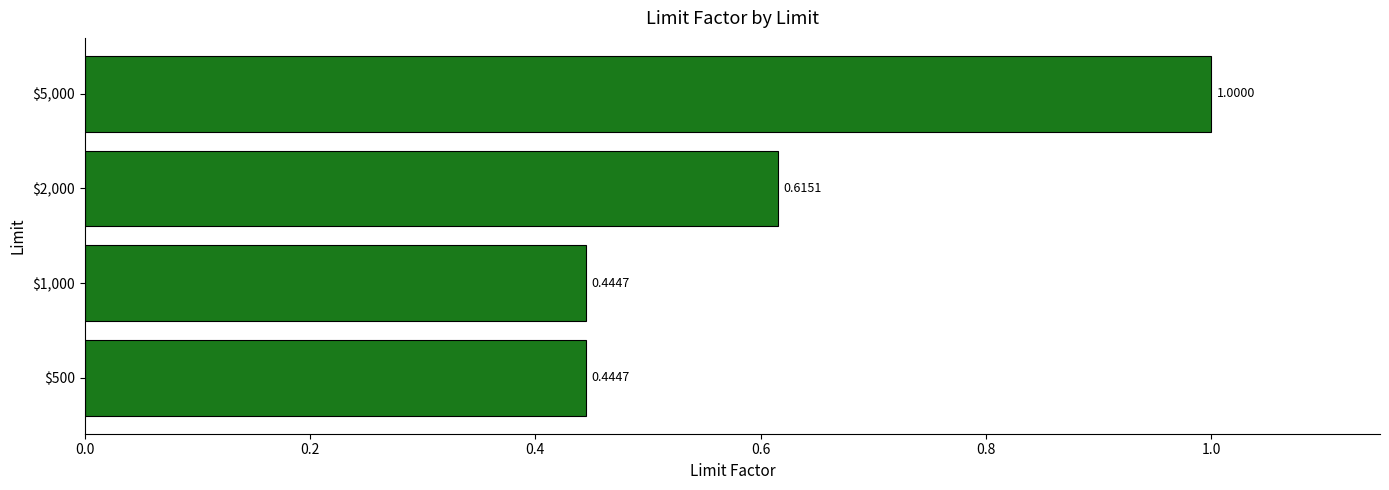

What is the sum of all values?

2.5